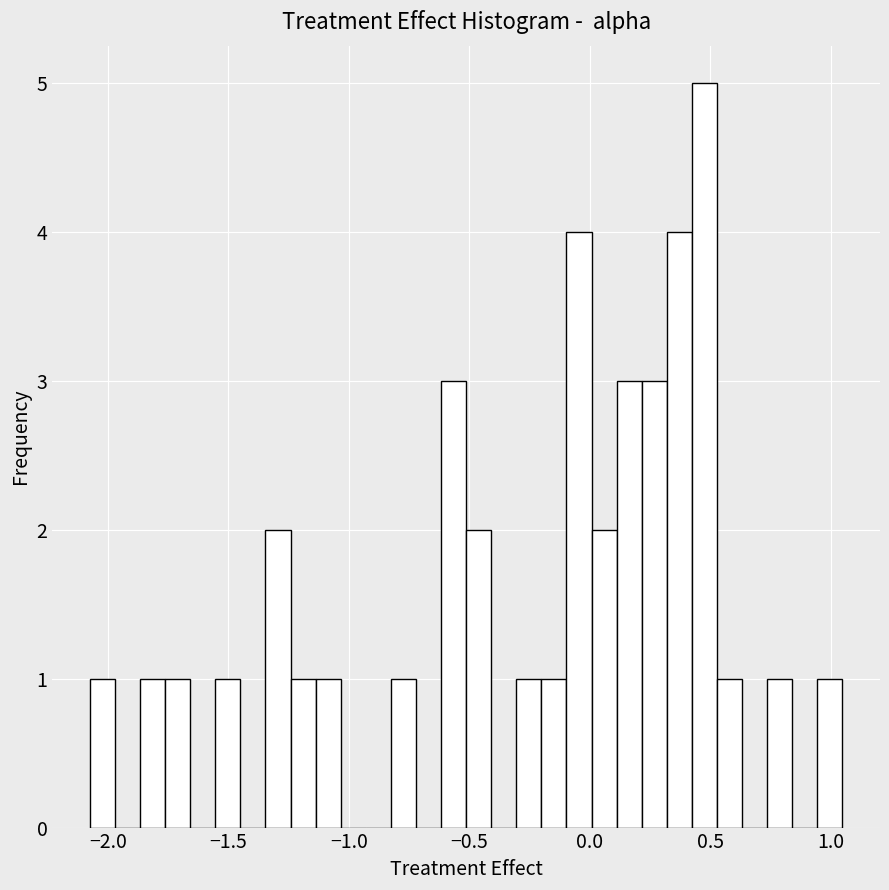

Around what value on the x-axis is the tallest bar? Give the approximate position of its centre, as read against the axis.

0.50